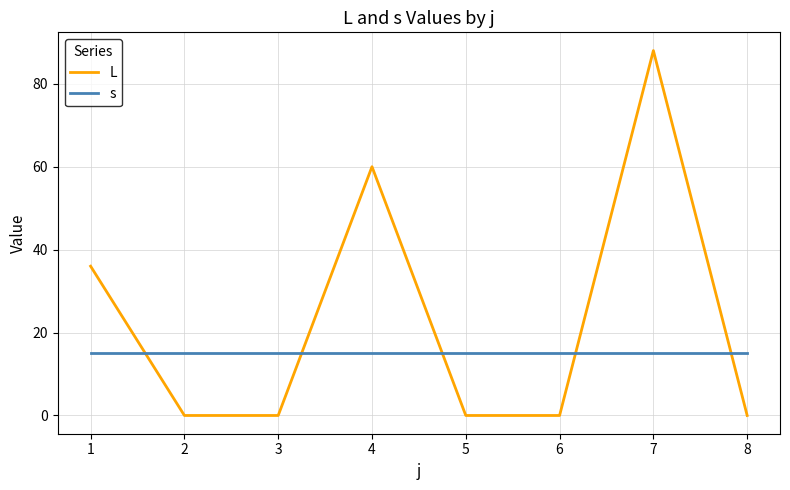

True or false: L and s cross at least once.

True